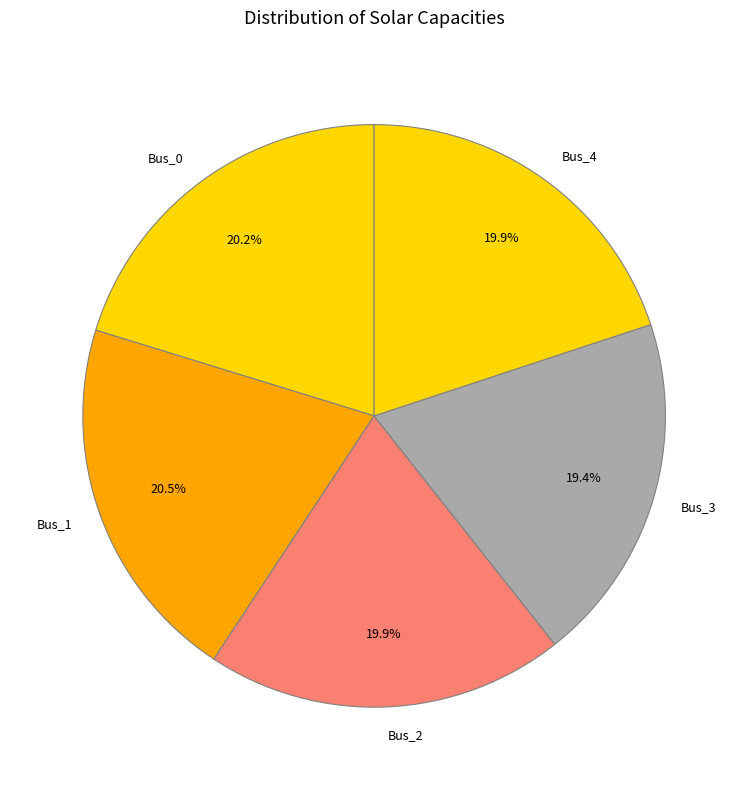

Count the number of slices in the pie.

5